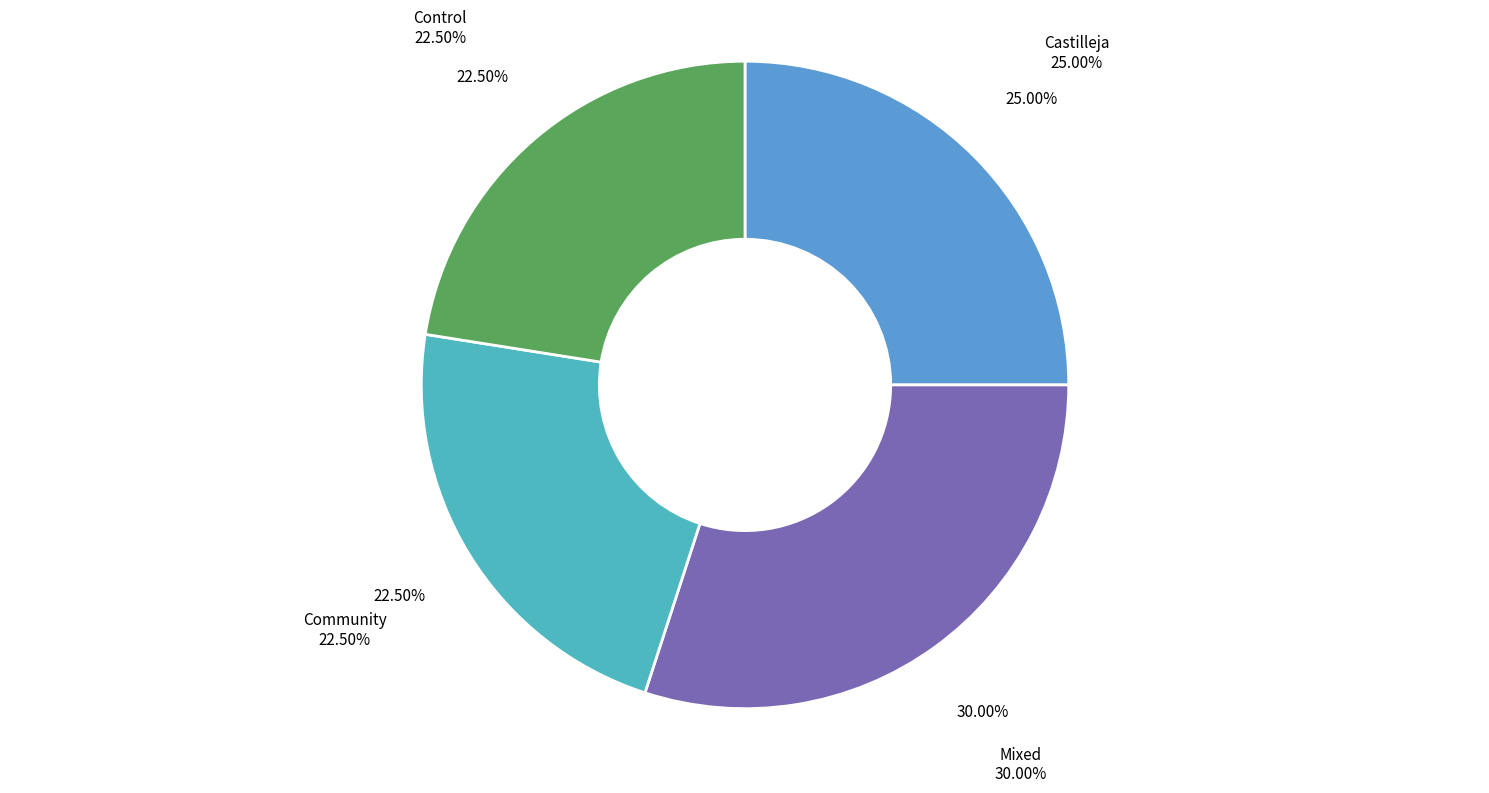

Do Control and Mixed together represent more than half of the pie?

Yes